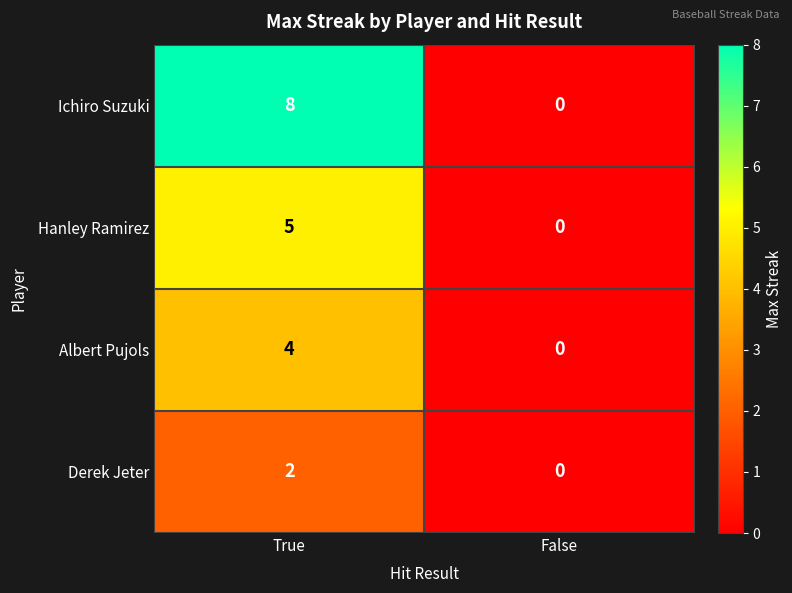

Reading right to left, transcribe all the data shown in this chart.

Ichiro Suzuki: False=0	True=8
Hanley Ramirez: False=0	True=5
Albert Pujols: False=0	True=4
Derek Jeter: False=0	True=2